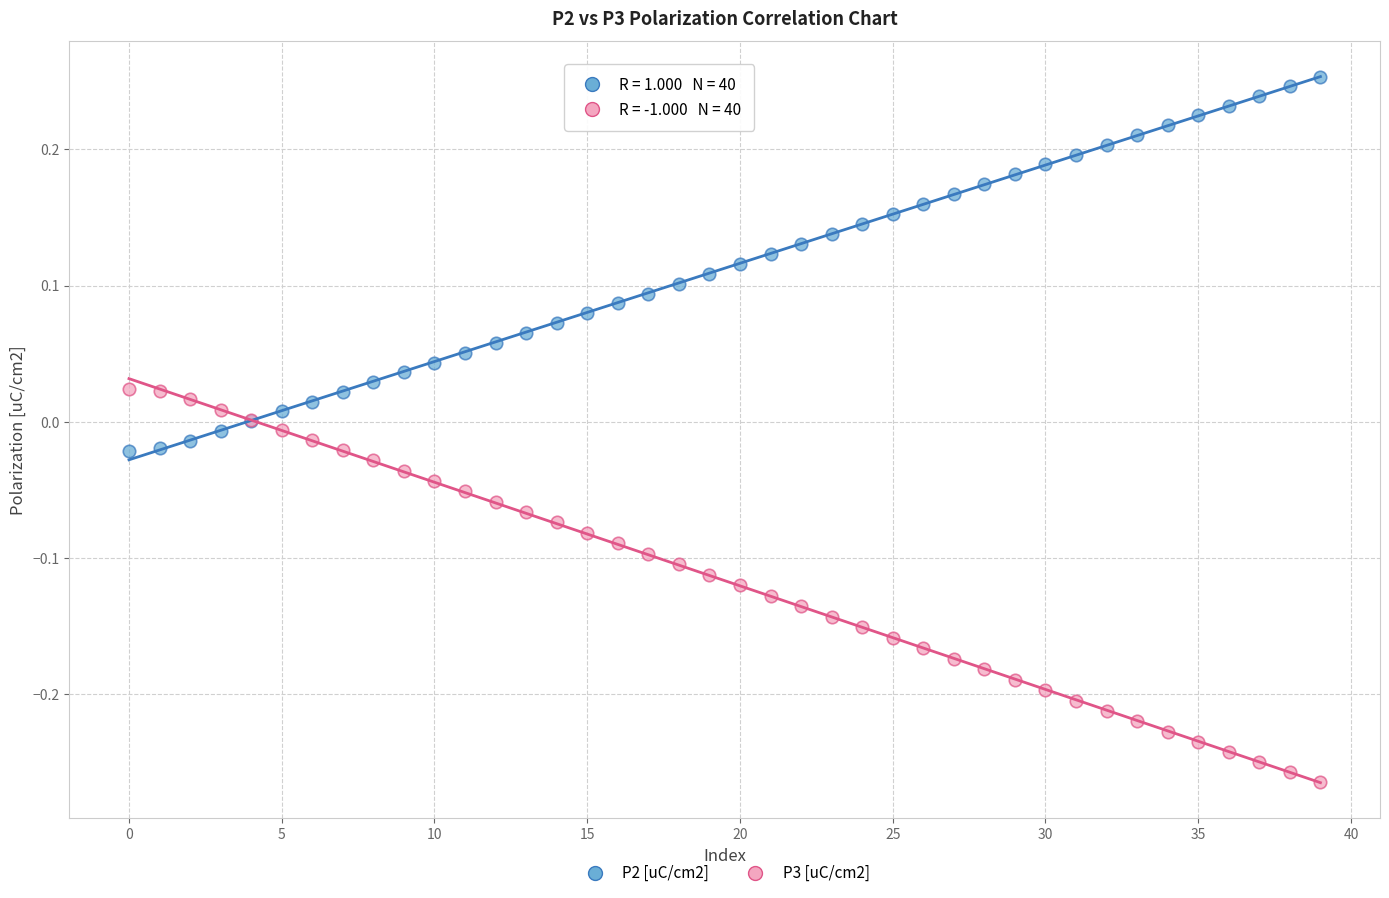

What are all the series names shown in the legend?

P2 [uC/cm2], P3 [uC/cm2]